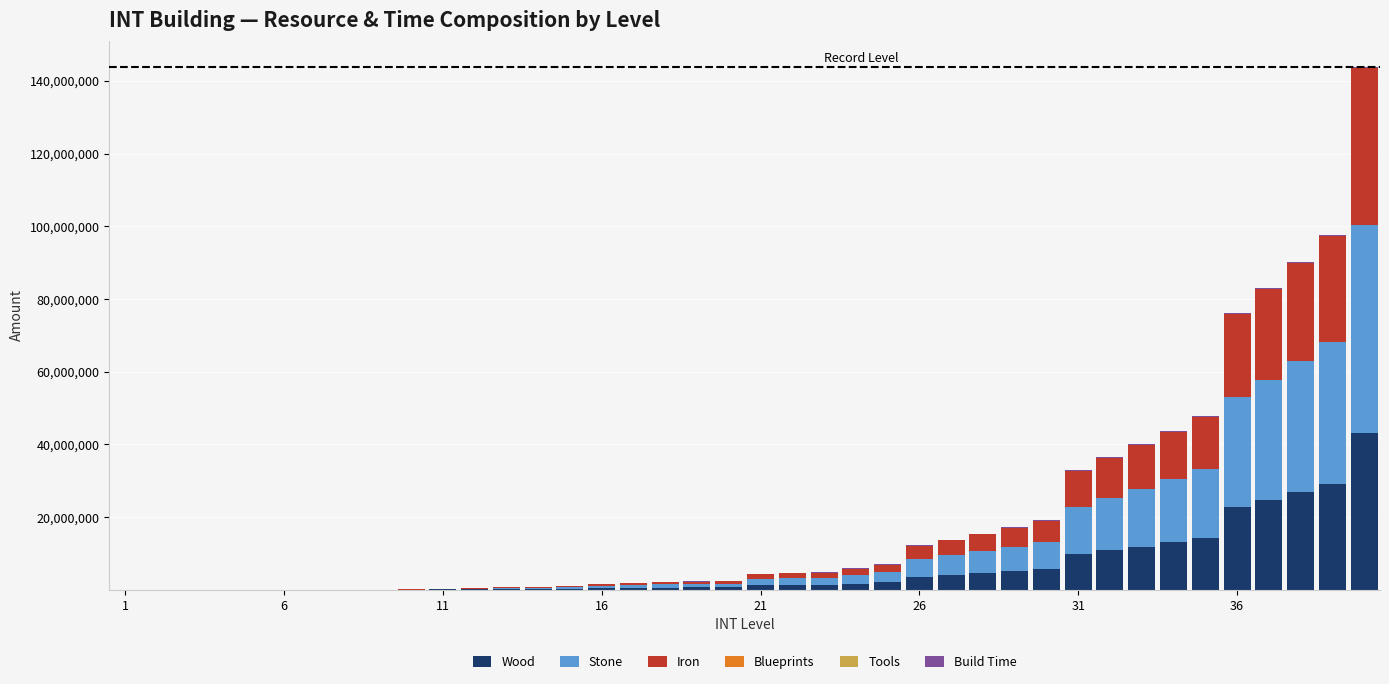

How many series are shown in this chart?

6